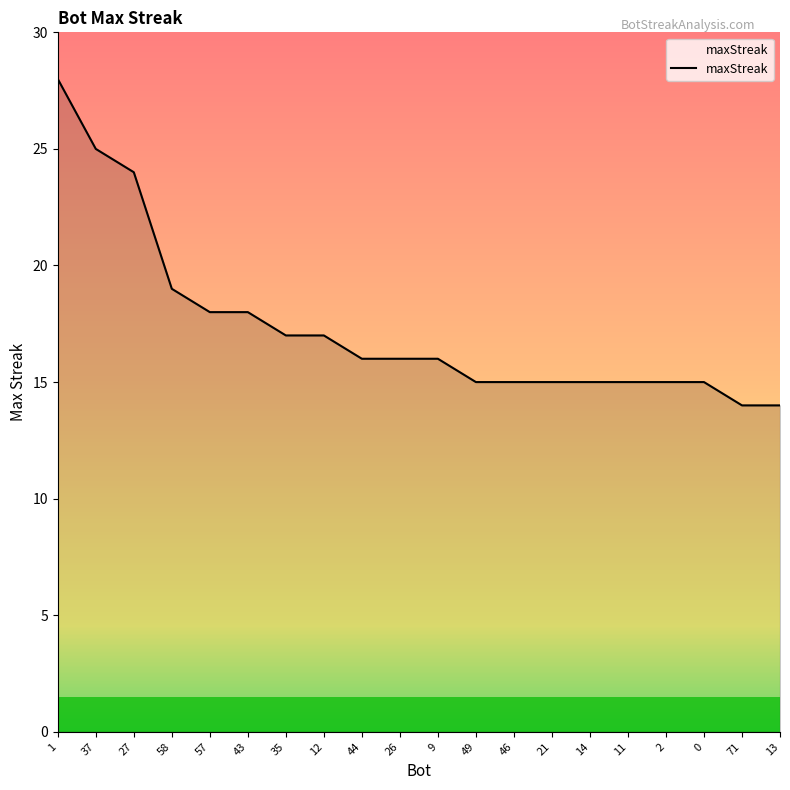

What position from the left is 44?

9